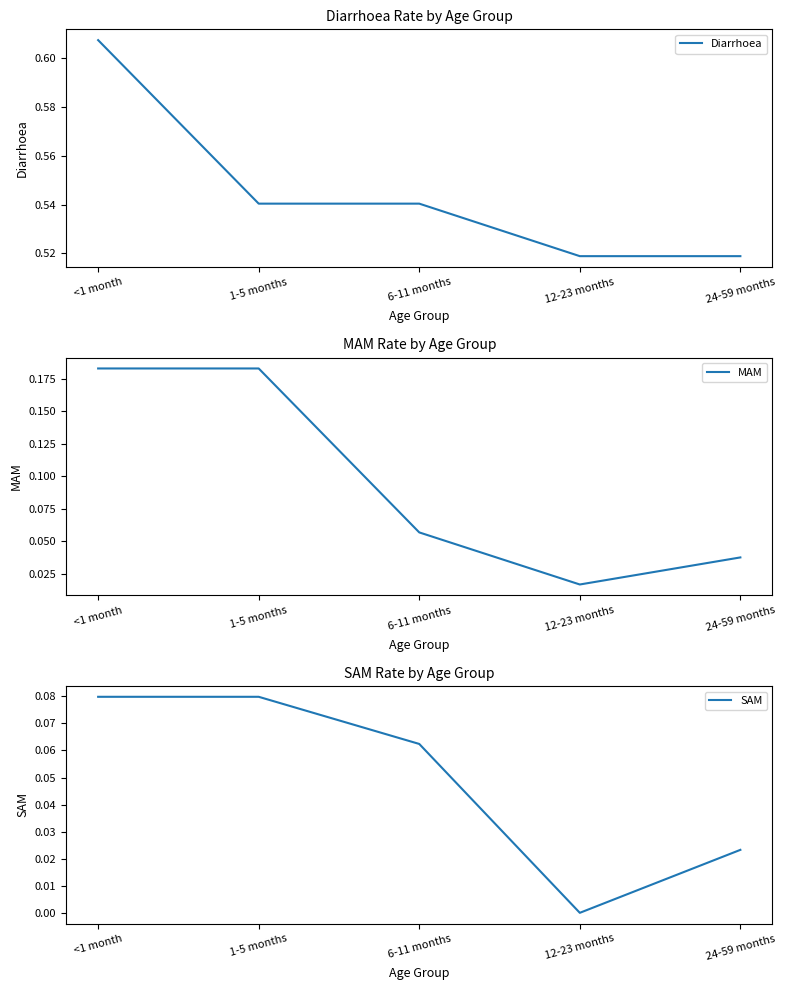

What are all the series names shown in the legend?

Diarrhoea, MAM, SAM